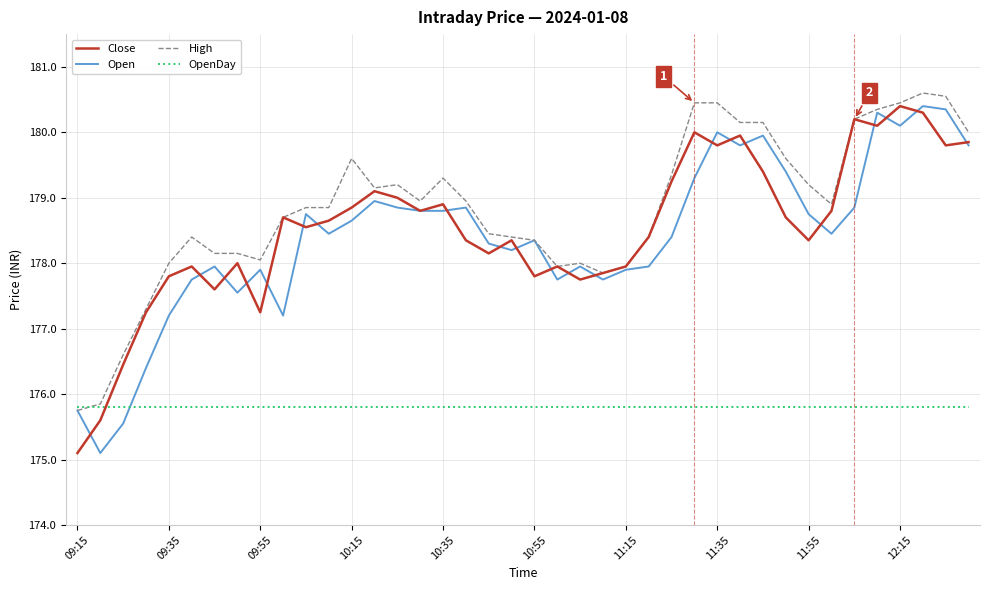

How many lines are shown in the chart?

4